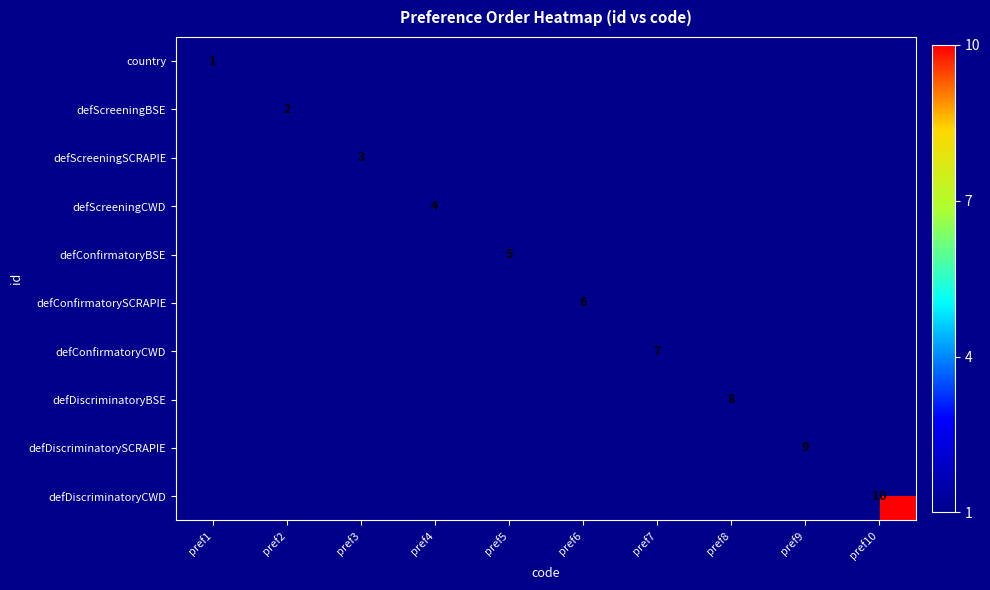

How many data points does each series have?

10